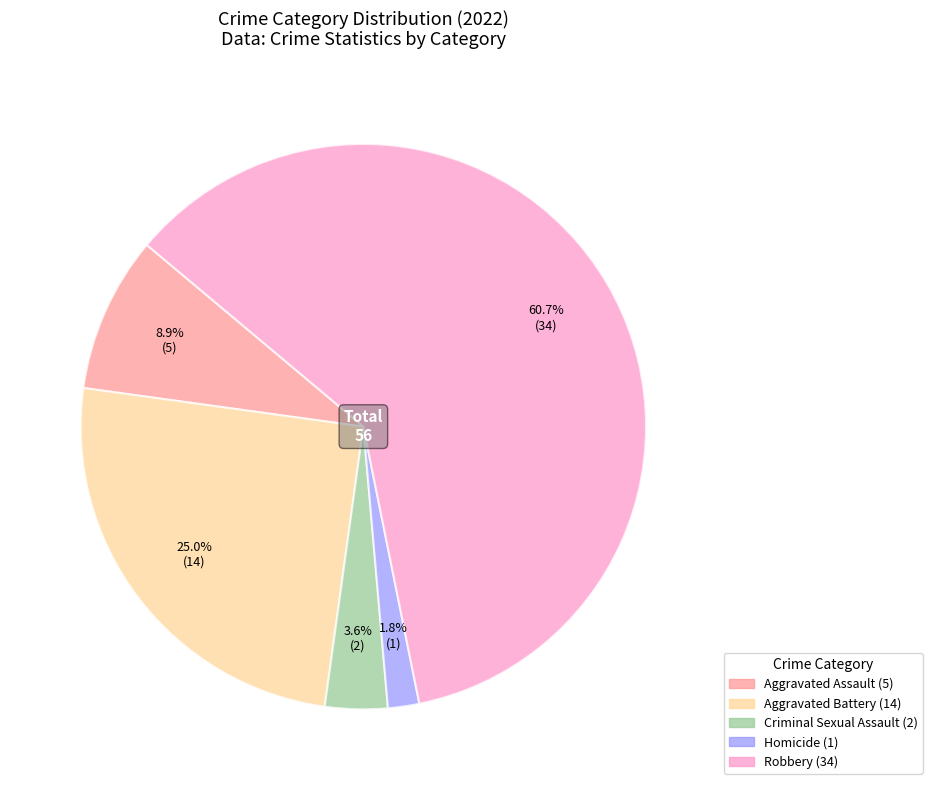

What is the smallest slice in the pie chart?

Homicide